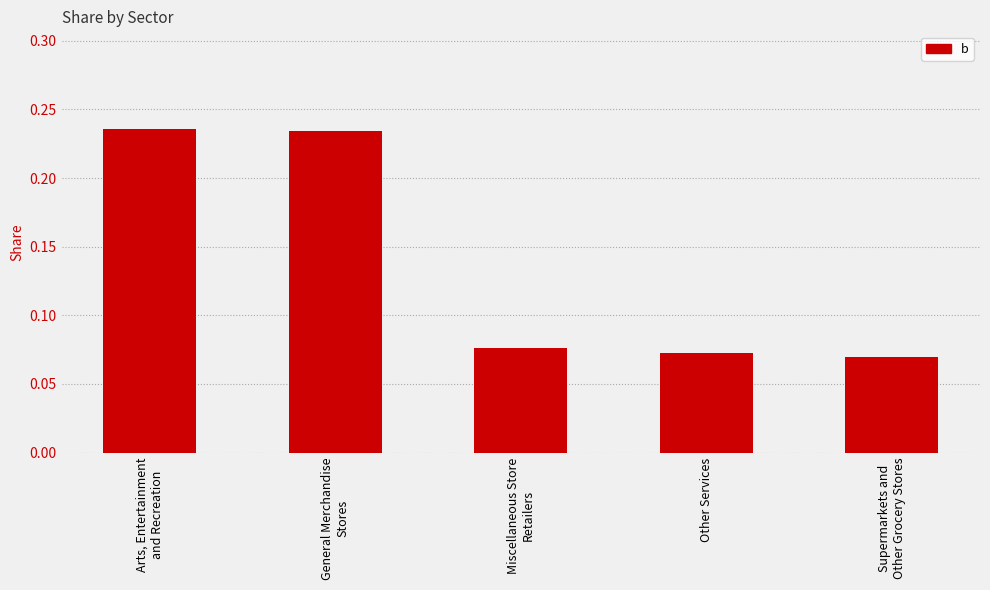

Count the values in the range 0 to 1.

5